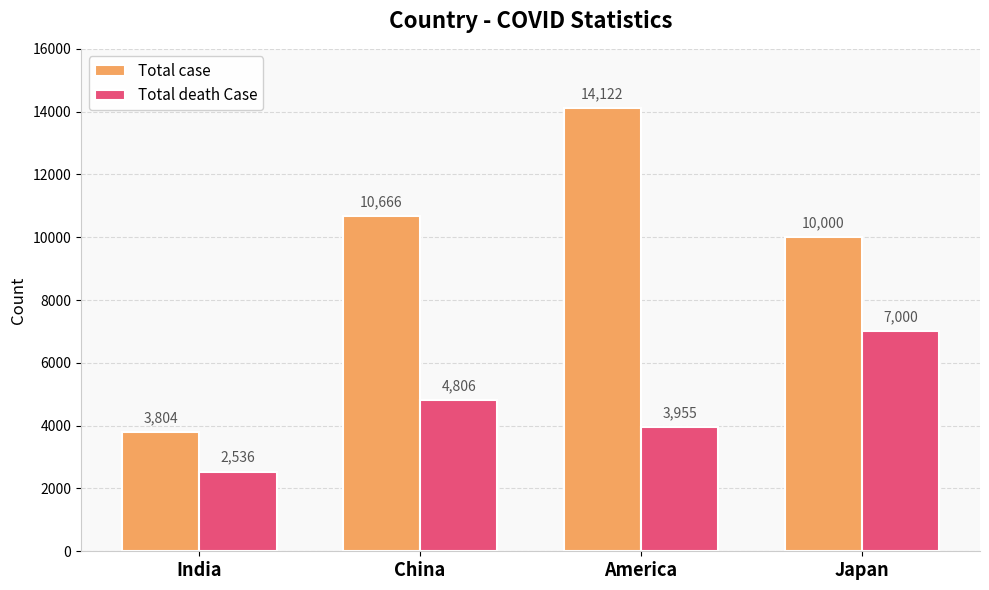

What is the label of the 3rd bar from the right?

China